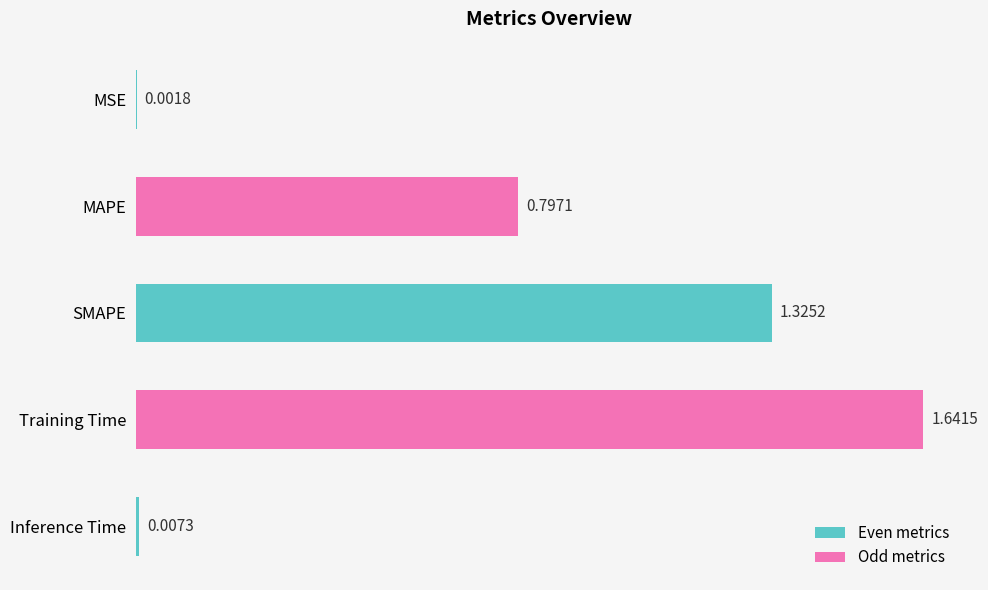

Which has a higher value, MSE or SMAPE?

SMAPE